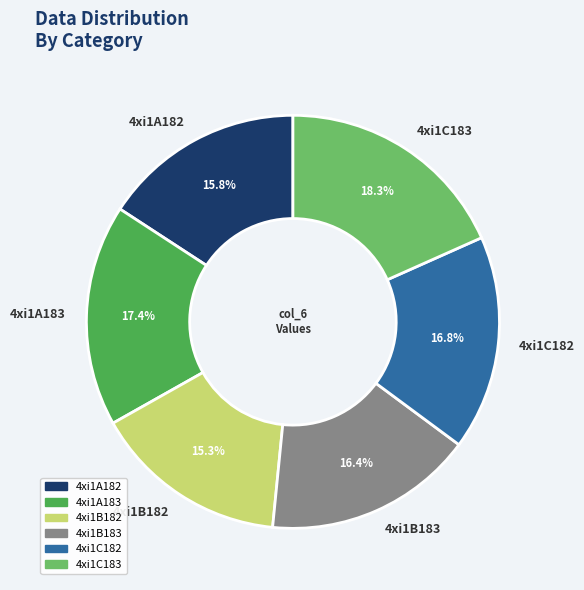

Which slice is the largest?

4xi1C183